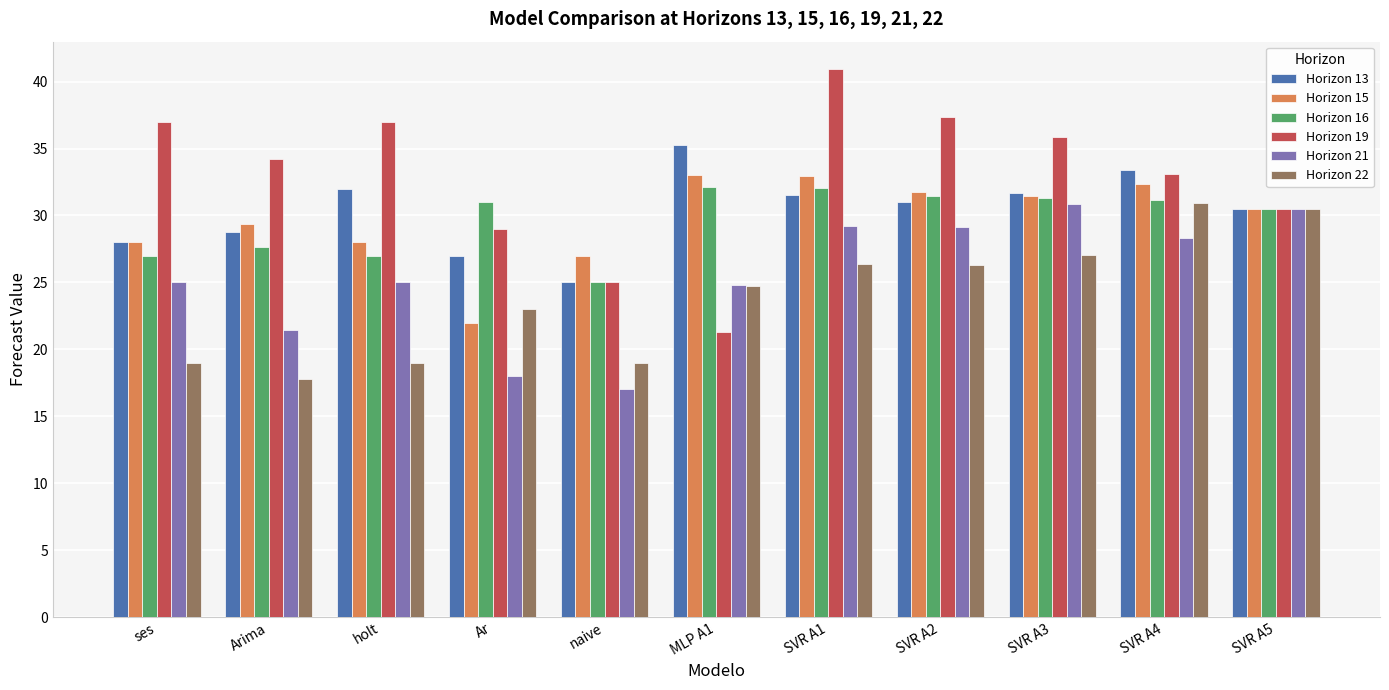

Is the value of Horizon 22 at SVR A3 greater than the value of Horizon 13 at SVR A5?

No